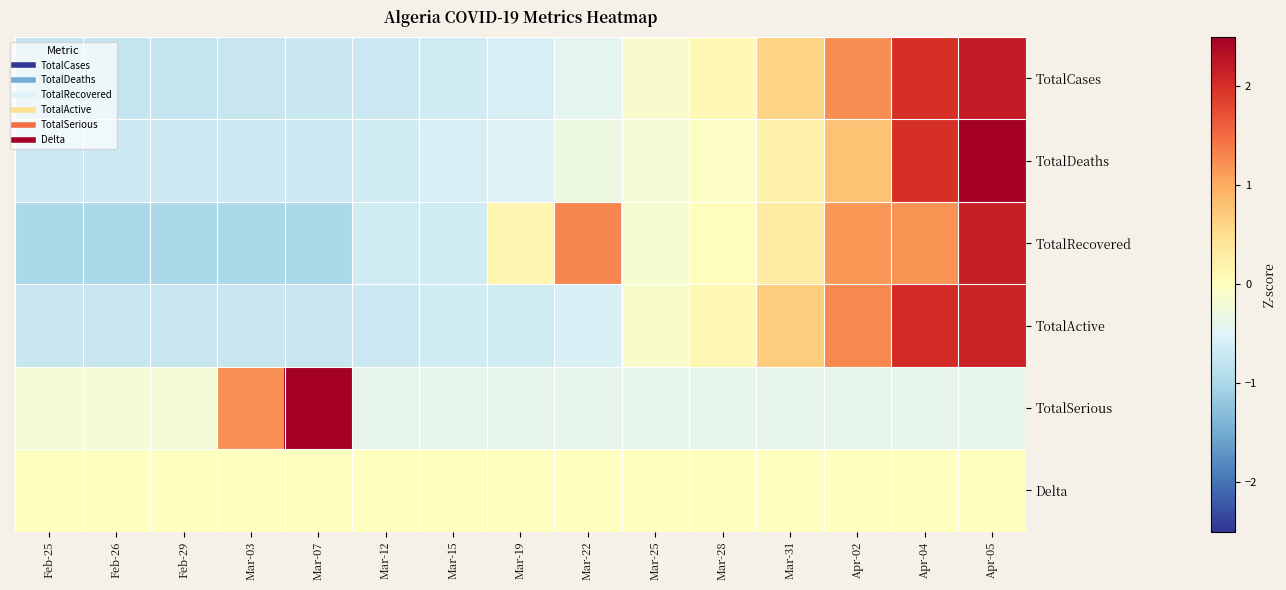

At how many categories does at least one series exceed 3?

1